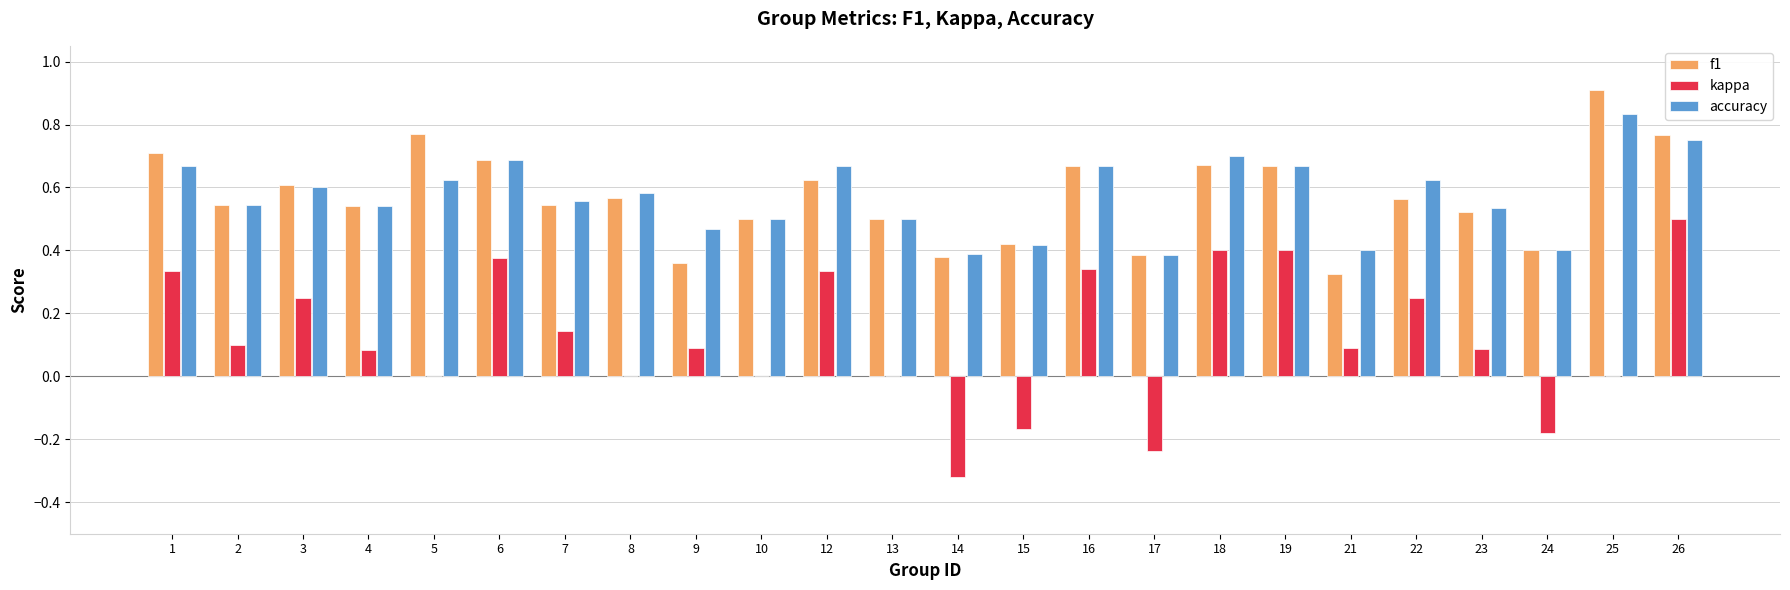

What is the sum of all kappa values?

2.9